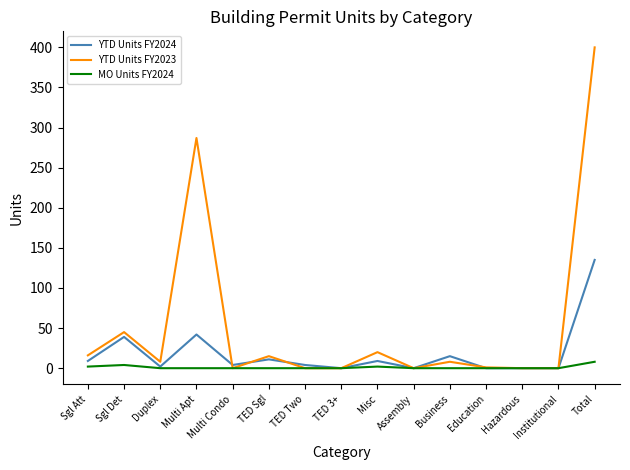

How many distinct data groups are displayed?

3